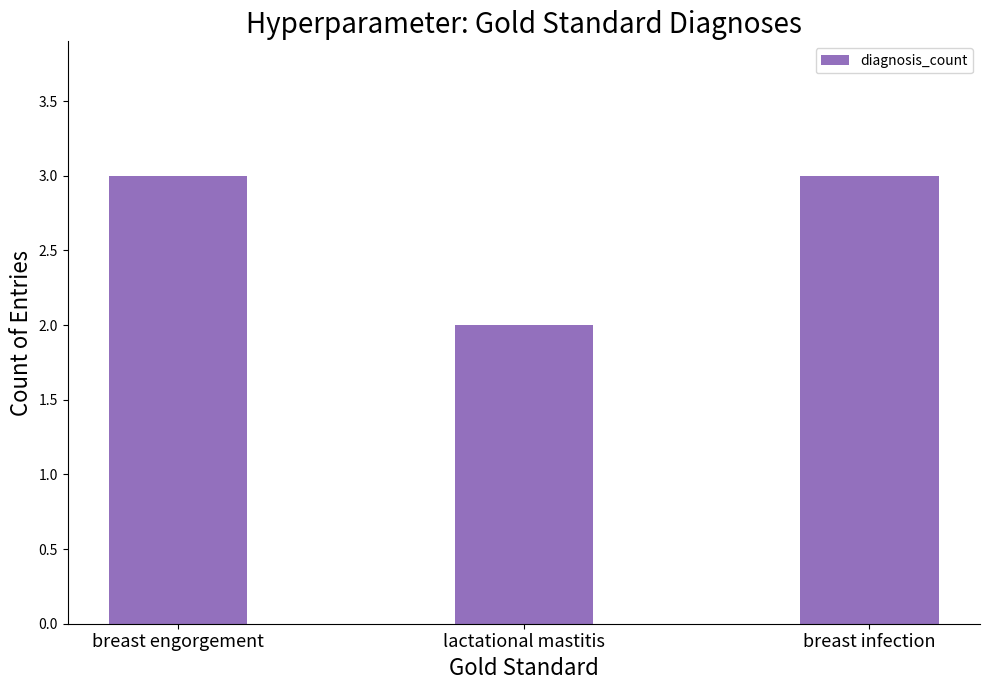

Where is the data nearest to the value 2?

lactational mastitis